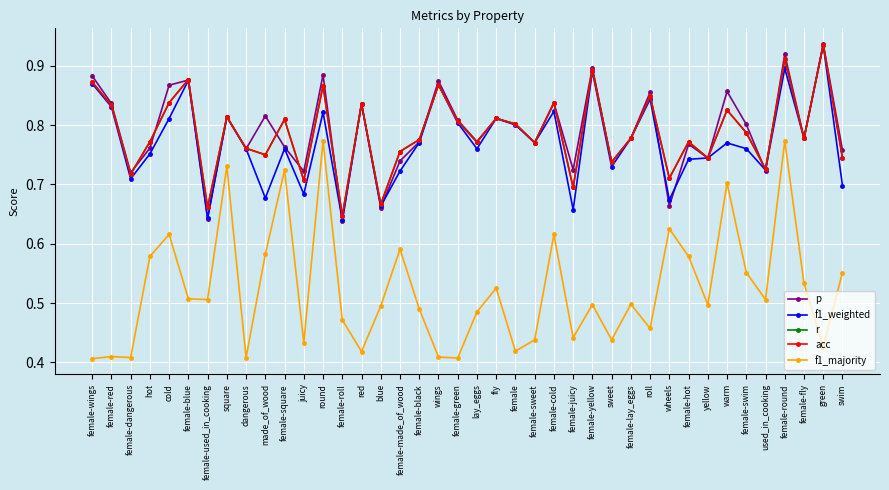

Where is the first local minimum for f1_weighted?

female-dangerous